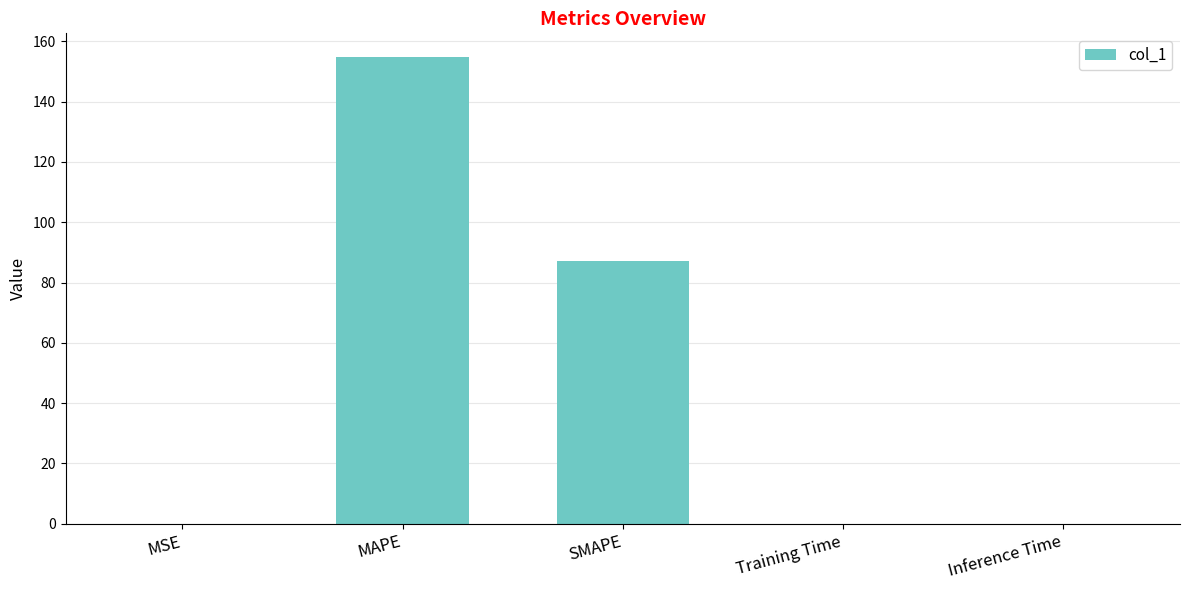

What is the greatest value displayed?

154.9